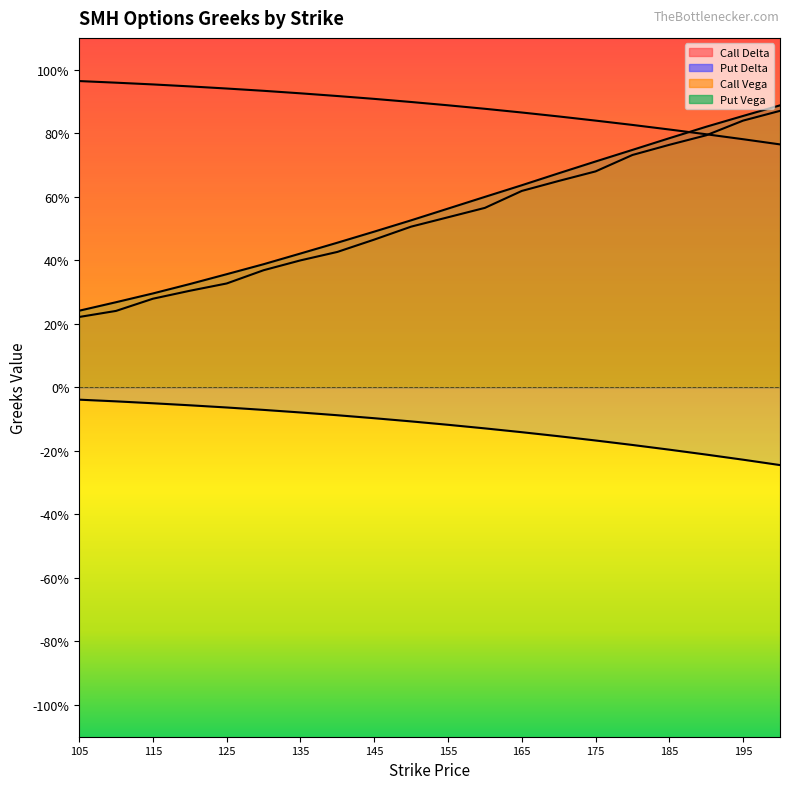

True or false: Call Delta has more than 1 interior local peaks.

False